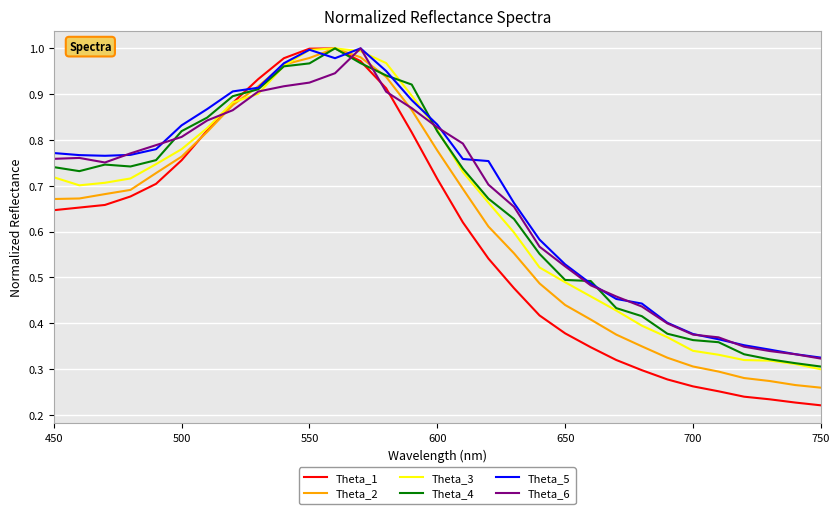

Which series has the widest spread of values?

Theta_1